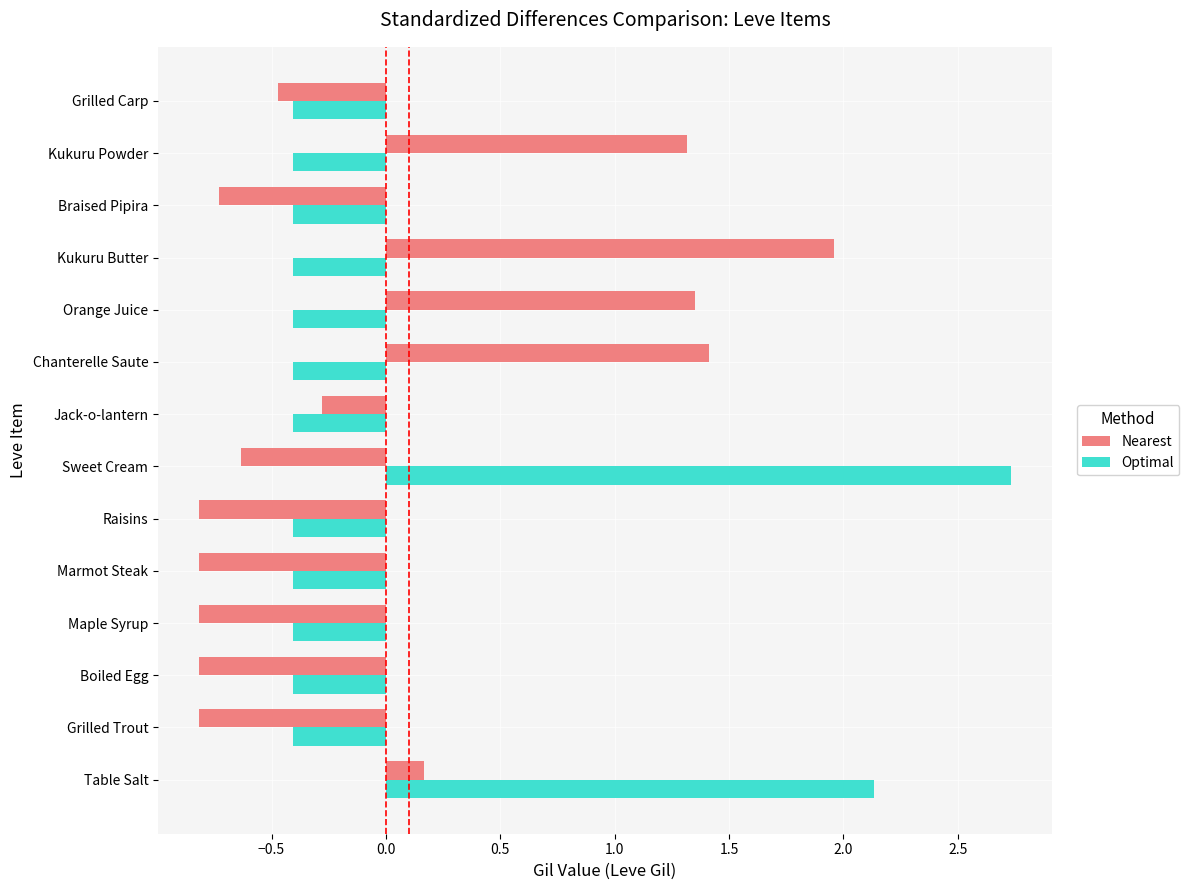

Which label corresponds to the largest value in the chart?

Sweet Cream